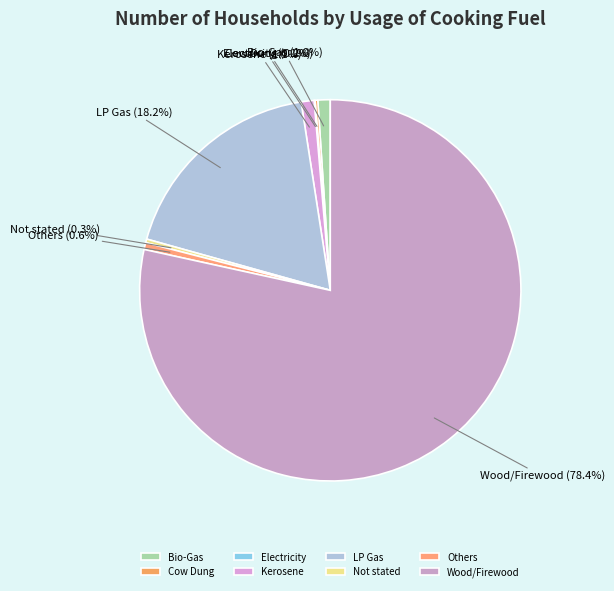

Does Wood/Firewood represent more than half of the total?

Yes